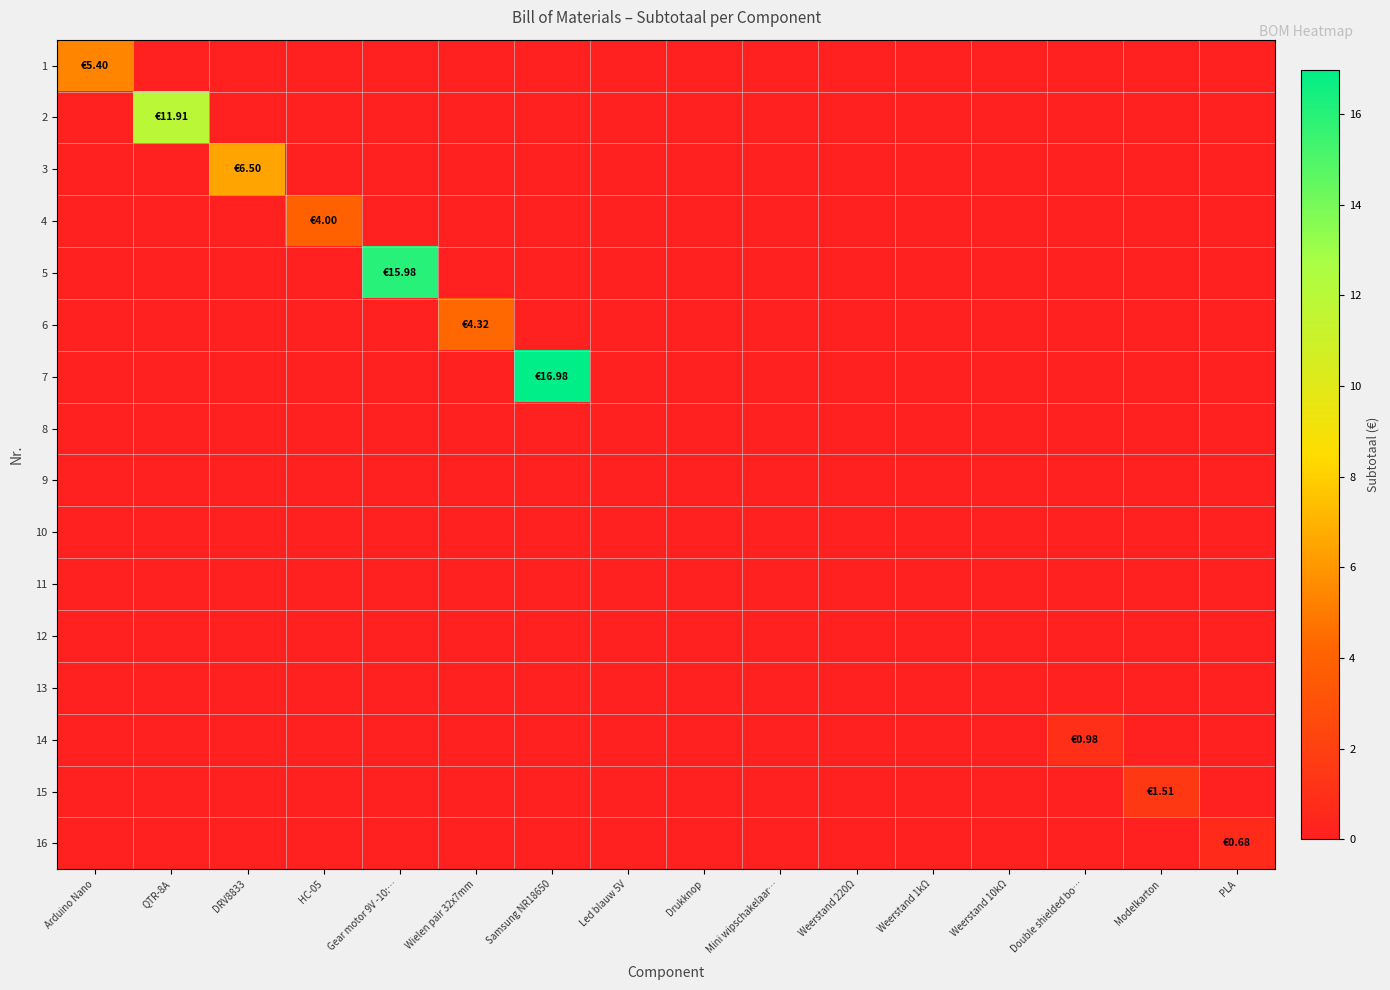

What is the total value across all series at HC-05?

4.0